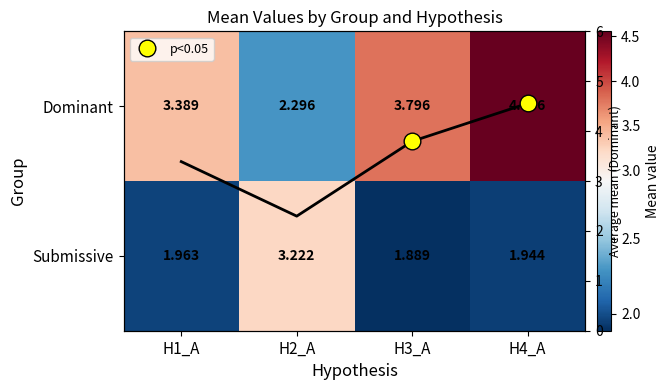

What is the difference between the maximum and minimum values in the Dominant series?

2.3